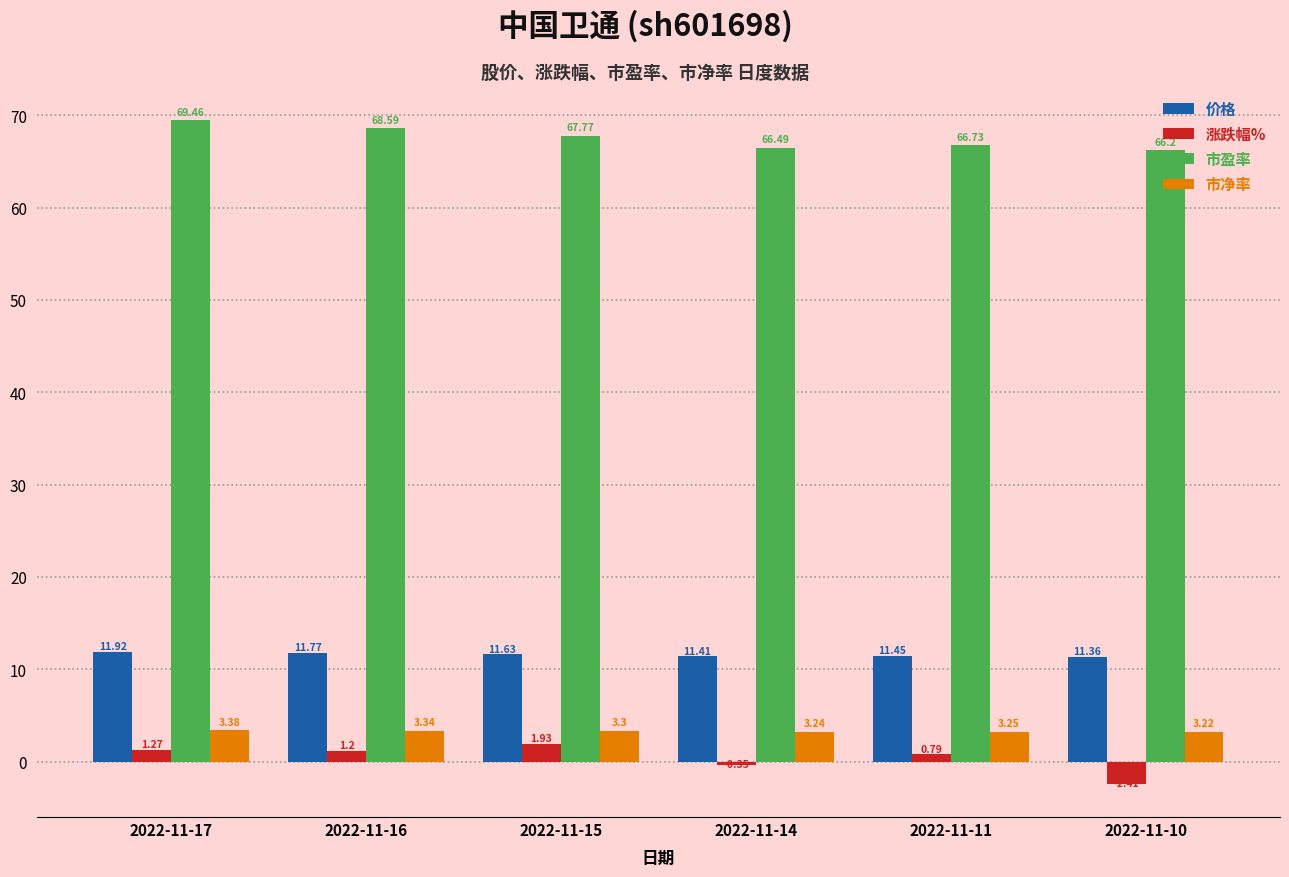

Count the number of data series in this chart.

4